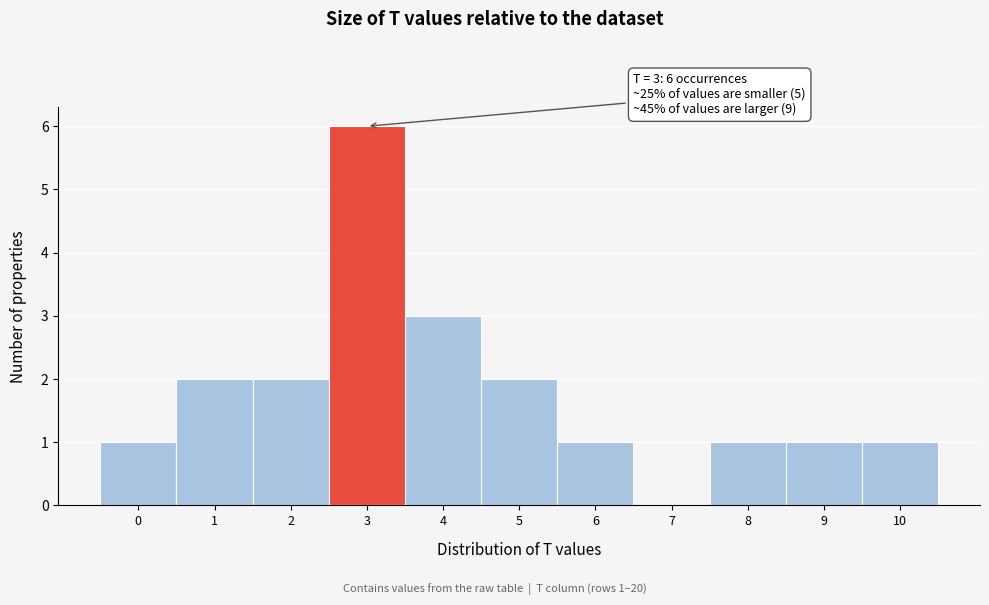

Which range on the x-axis has the tallest bar?

2.5 to 3.5